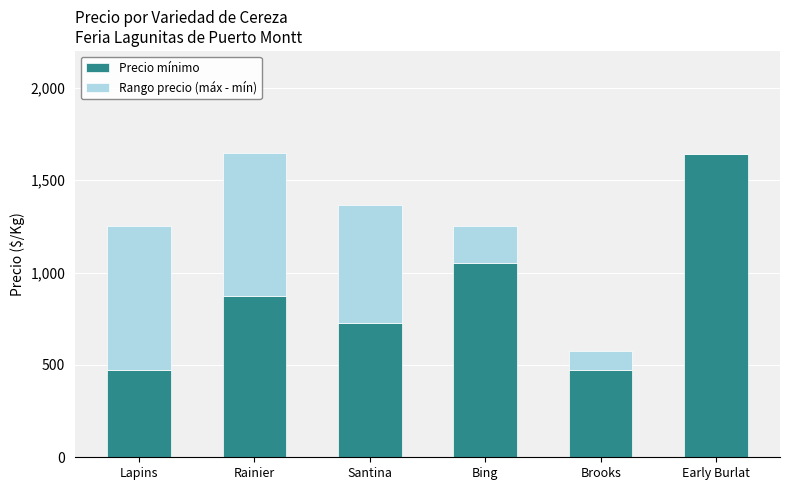

Is it true that Precio mínimo equals 475 at Lapins?

True